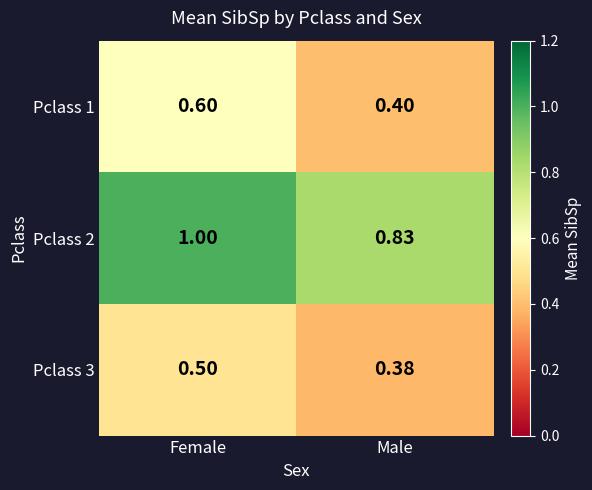

At which label is Pclass 1 closest to 0?

Male